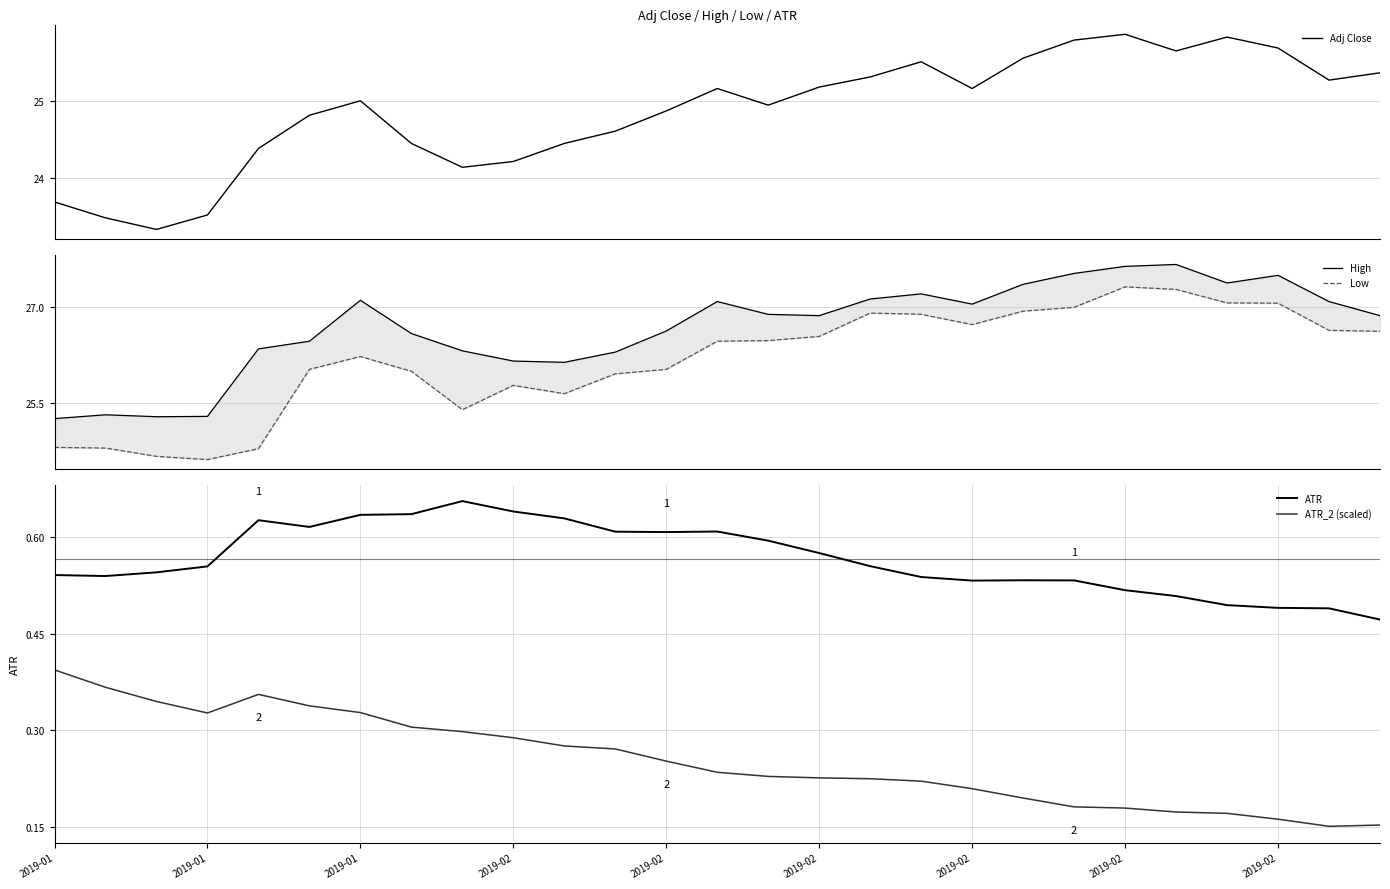

At how many categories does at least one series exceed 20?

27